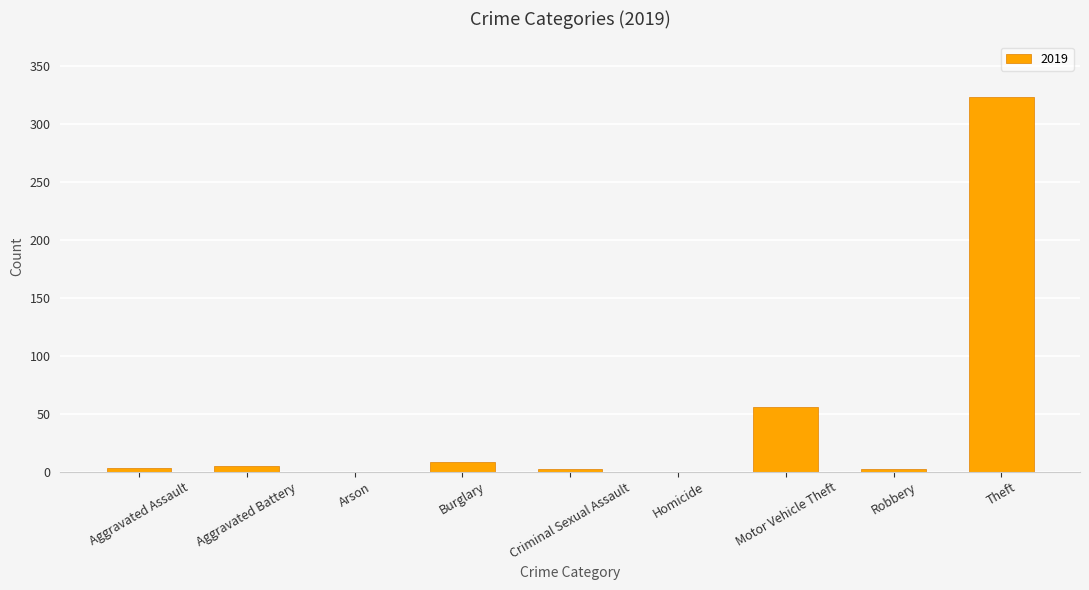

What is the change in value from Arson to Motor Vehicle Theft?

+56